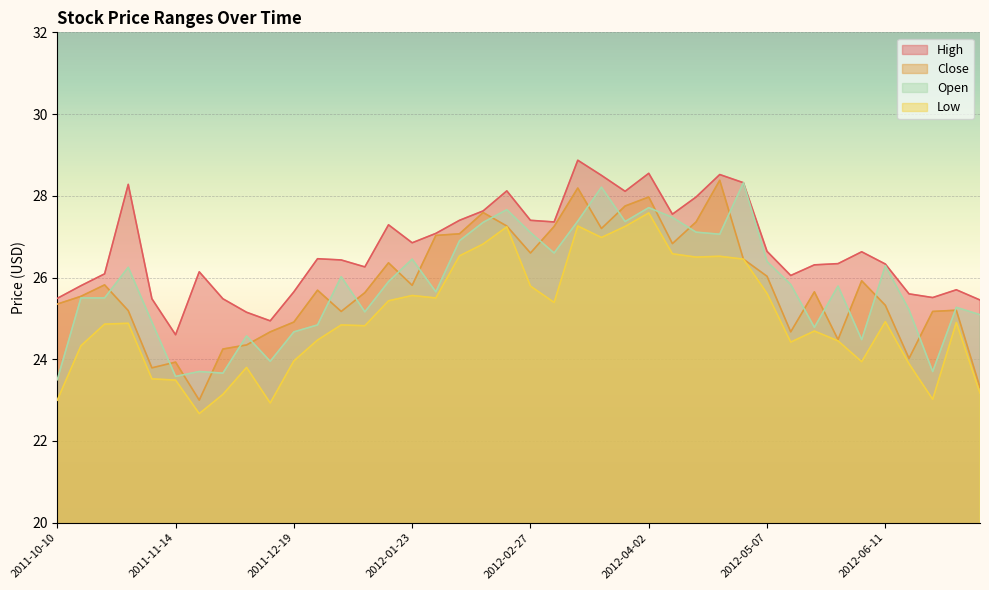

Which series has the widest spread of values?

Close